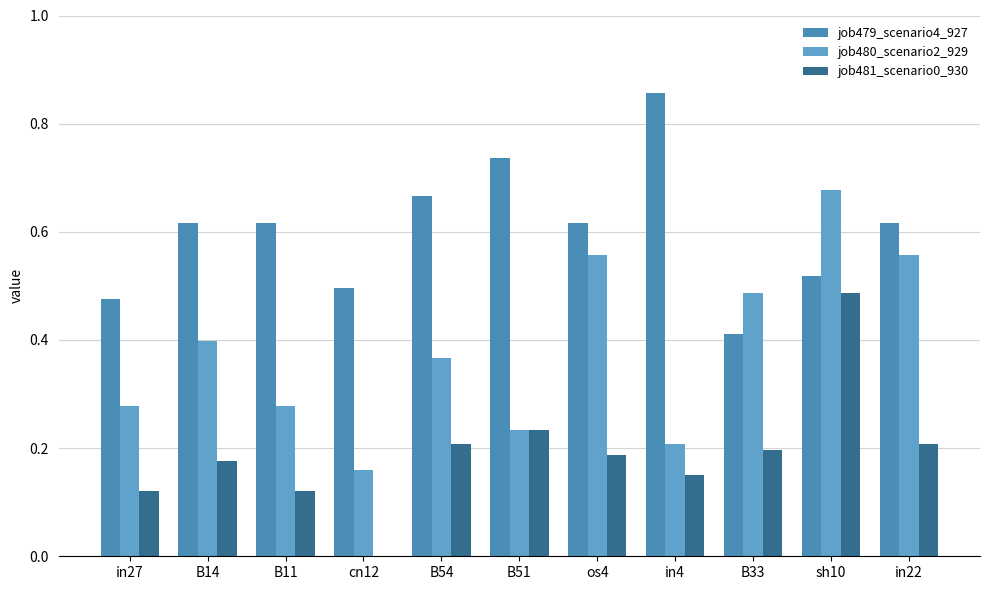

List the labels in order of job481_scenario0_930 value, largest first.

sh10, B51, B54, in22, B33, os4, B14, in4, in27, B11, cn12